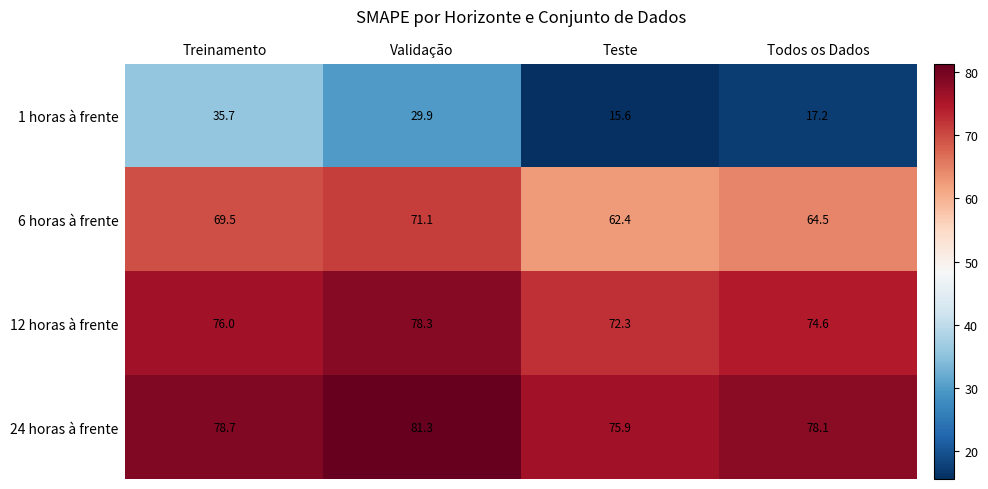

What is the difference between the second highest and second lowest values in the 12 horas à frente series?

1.4